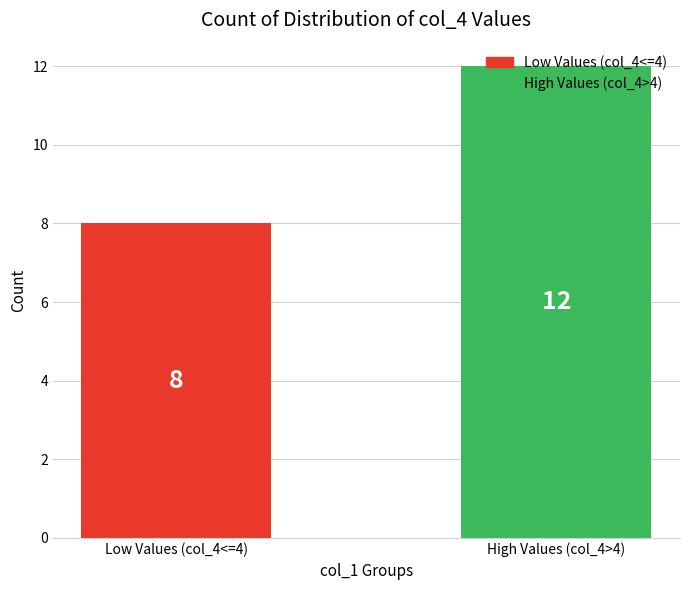

The value at Low Values (col_4<=4) is 14. True or false?

False